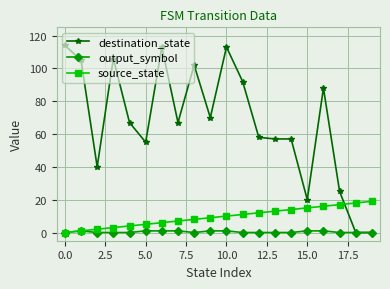

Which series has the widest spread of values?

destination_state